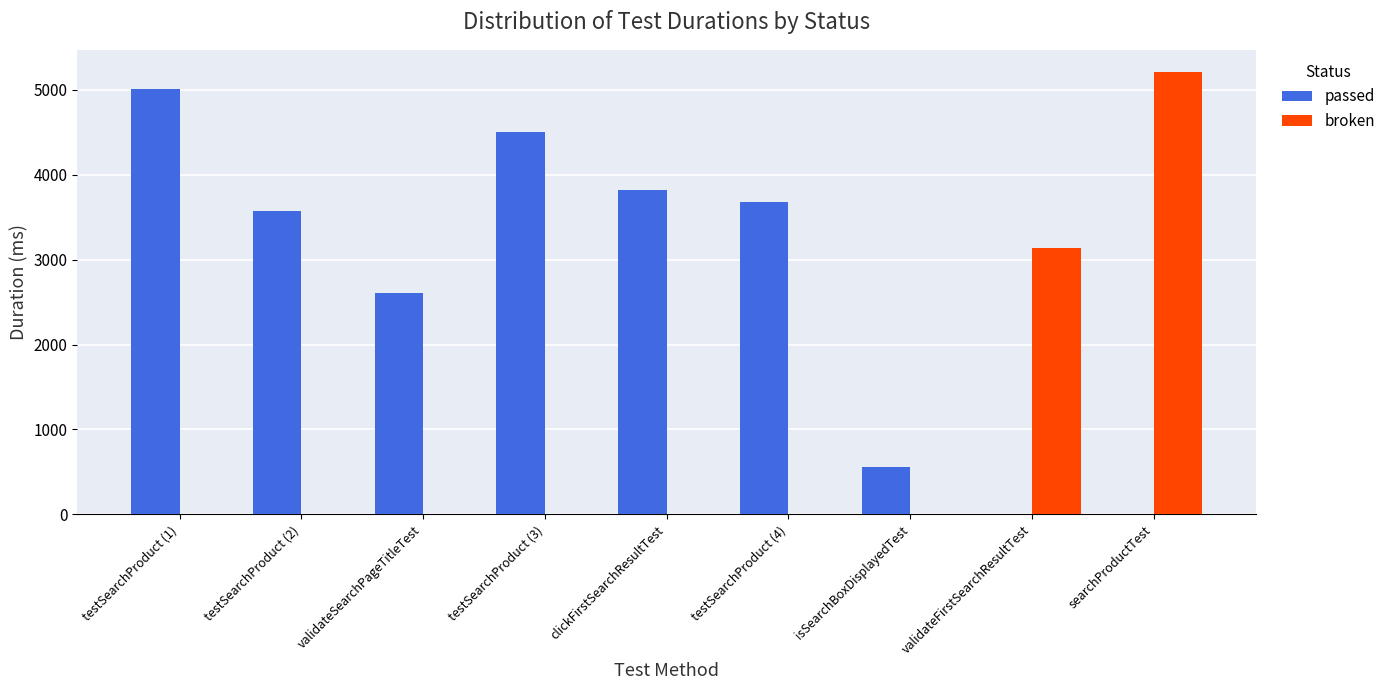

Reading left to right, list all the values displayed in this chart.

passed: 5005	3576	2610	4506	3820	3674	558	0	0
broken: 0	0	0	0	0	0	0	3140	5210